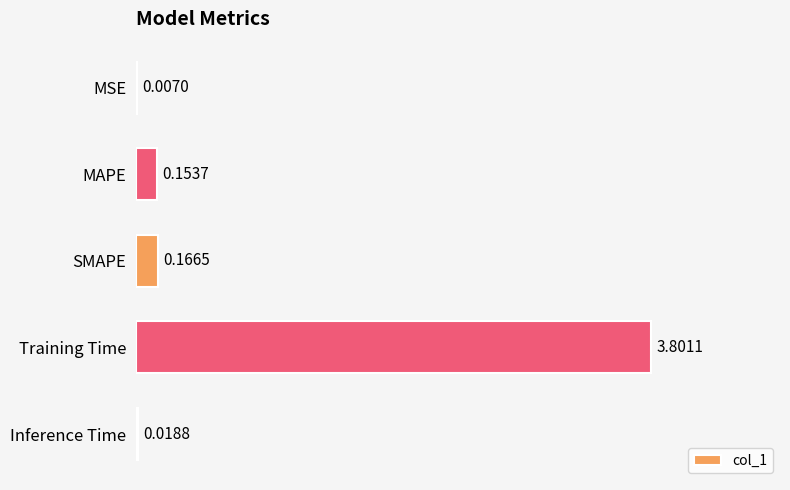

What is the change in value from Training Time to Inference Time?

-3.8